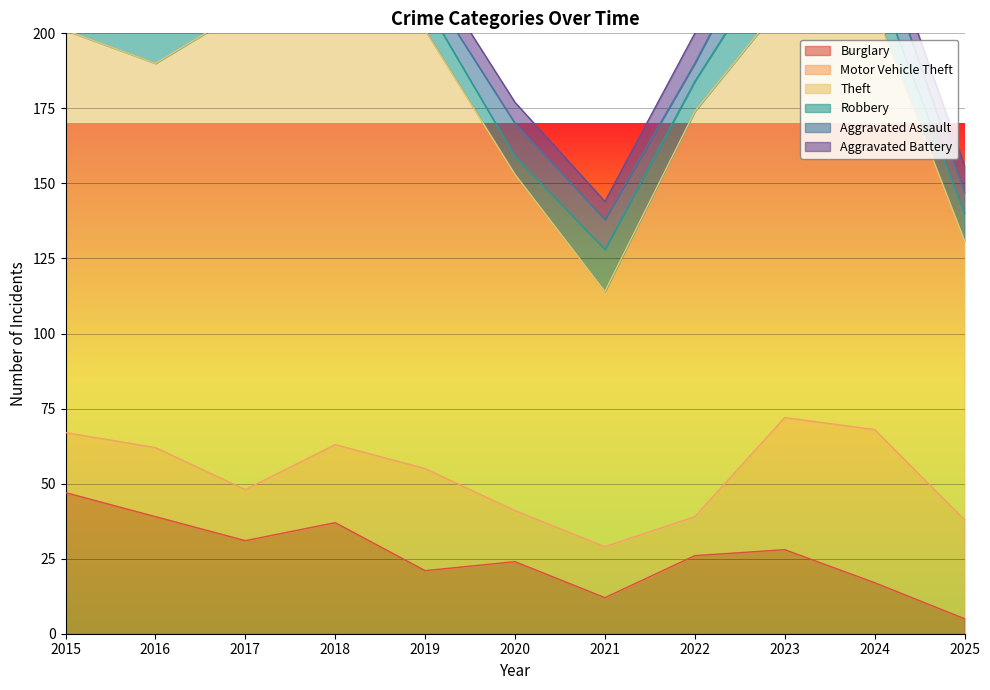

Reading right to left, what are all the values shown in this chart?

Burglary: 5	17	28	26	12	24	21	37	31	39	47
Motor Vehicle Theft: 33	51	44	13	17	17	34	26	17	23	20
Theft: 93	140	139	135	85	112	146	150	160	128	134
Robbery: 9	11	20	10	14	6	9	11	15	13	9
Aggravated Assault: 7	14	16	6	10	11	7	16	6	6	5
Aggravated Battery: 9	8	12	10	6	7	7	7	6	1	5